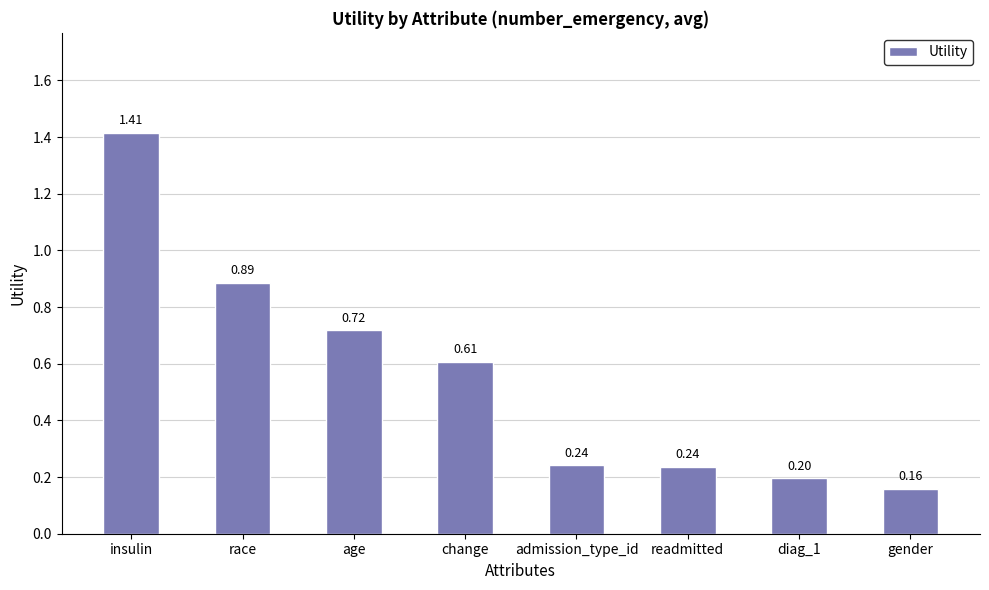

What position from the right is change?

5